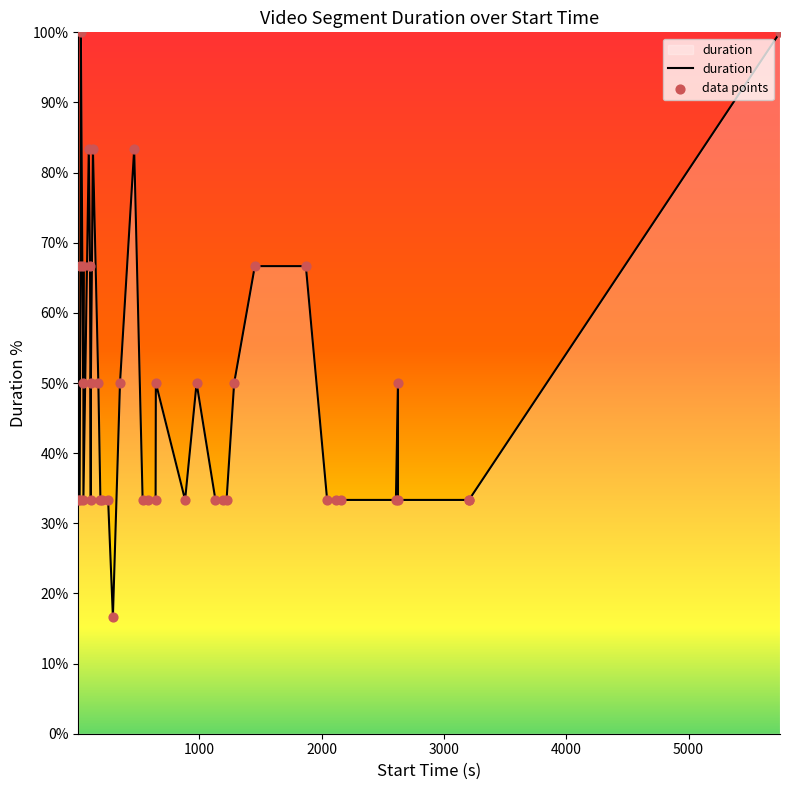

What are all the series names shown in the legend?

duration, data points